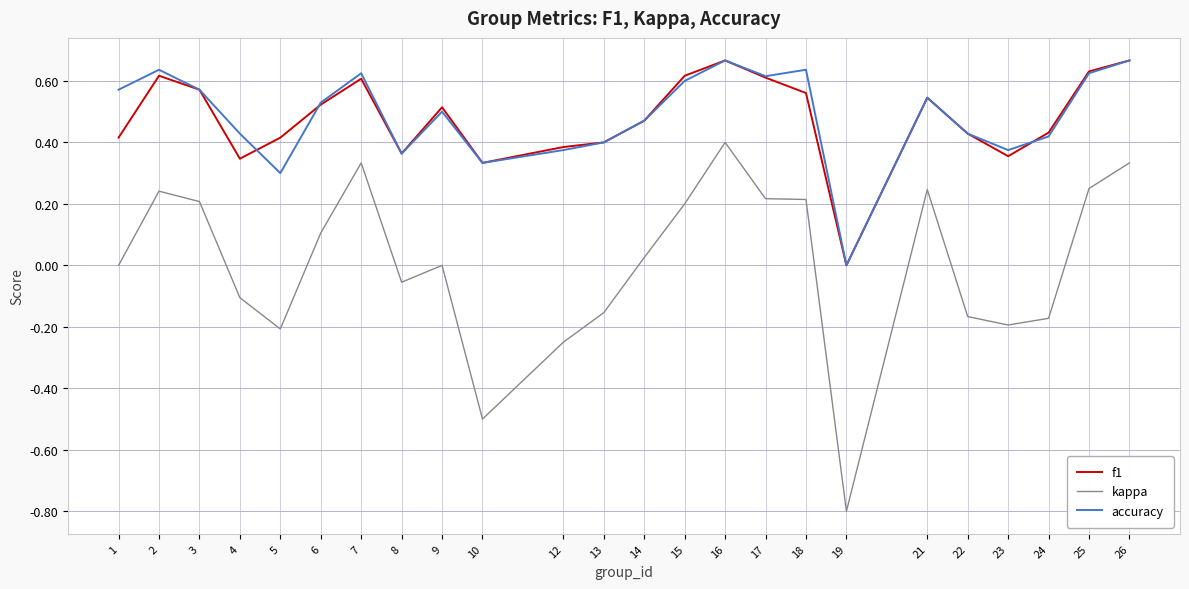

The accuracy series shows 0.5 at 6. True or false?

True